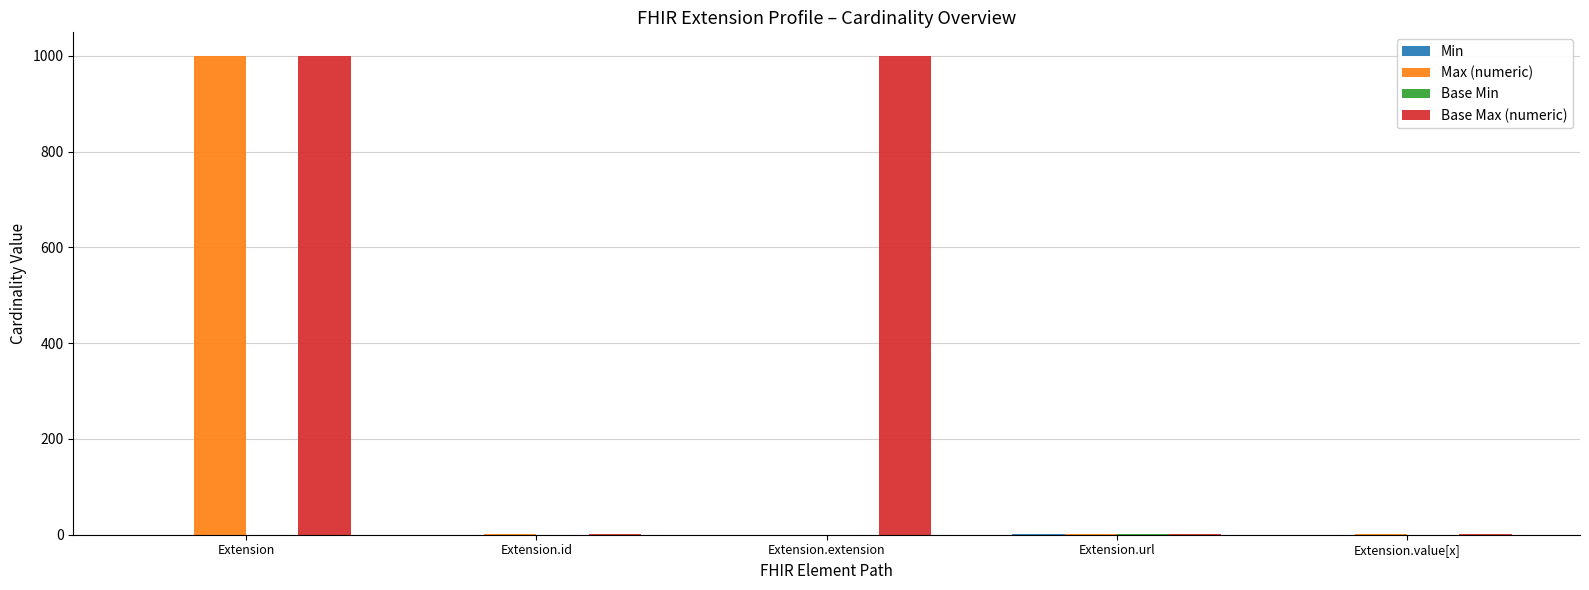

Count the number of data series in this chart.

4